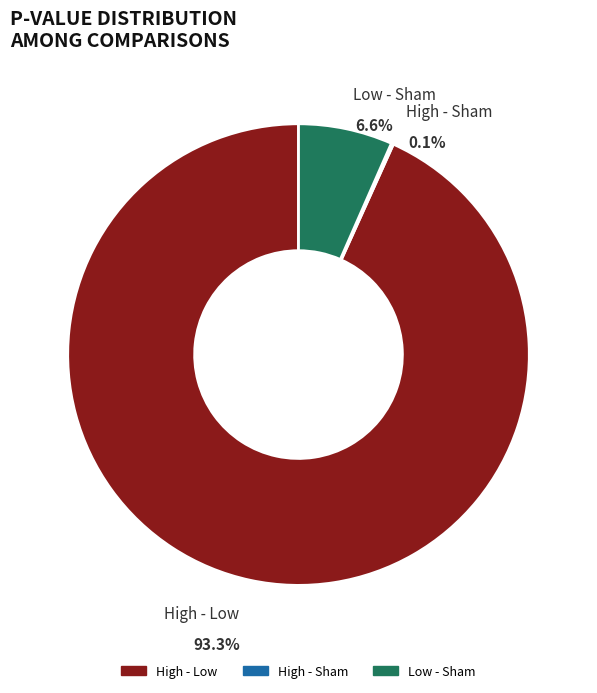

Does High - Low represent more than half of the total?

Yes